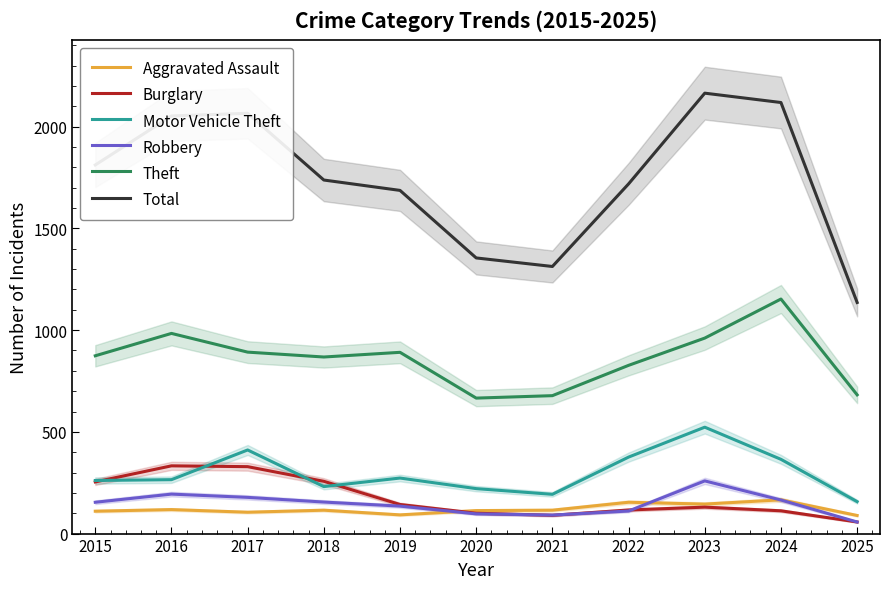

True or false: Robbery has more than 0 points higher than both neighbors.

True